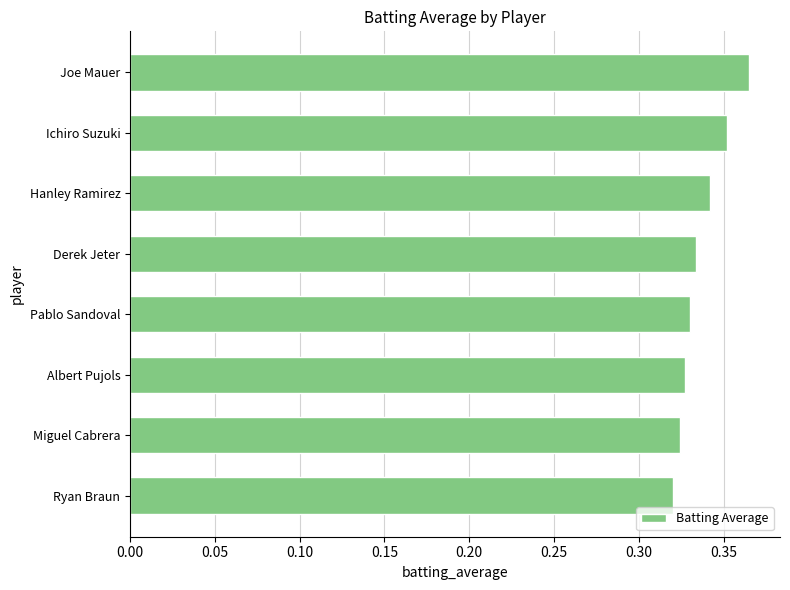

Count the values in the range 0 to 1.

8